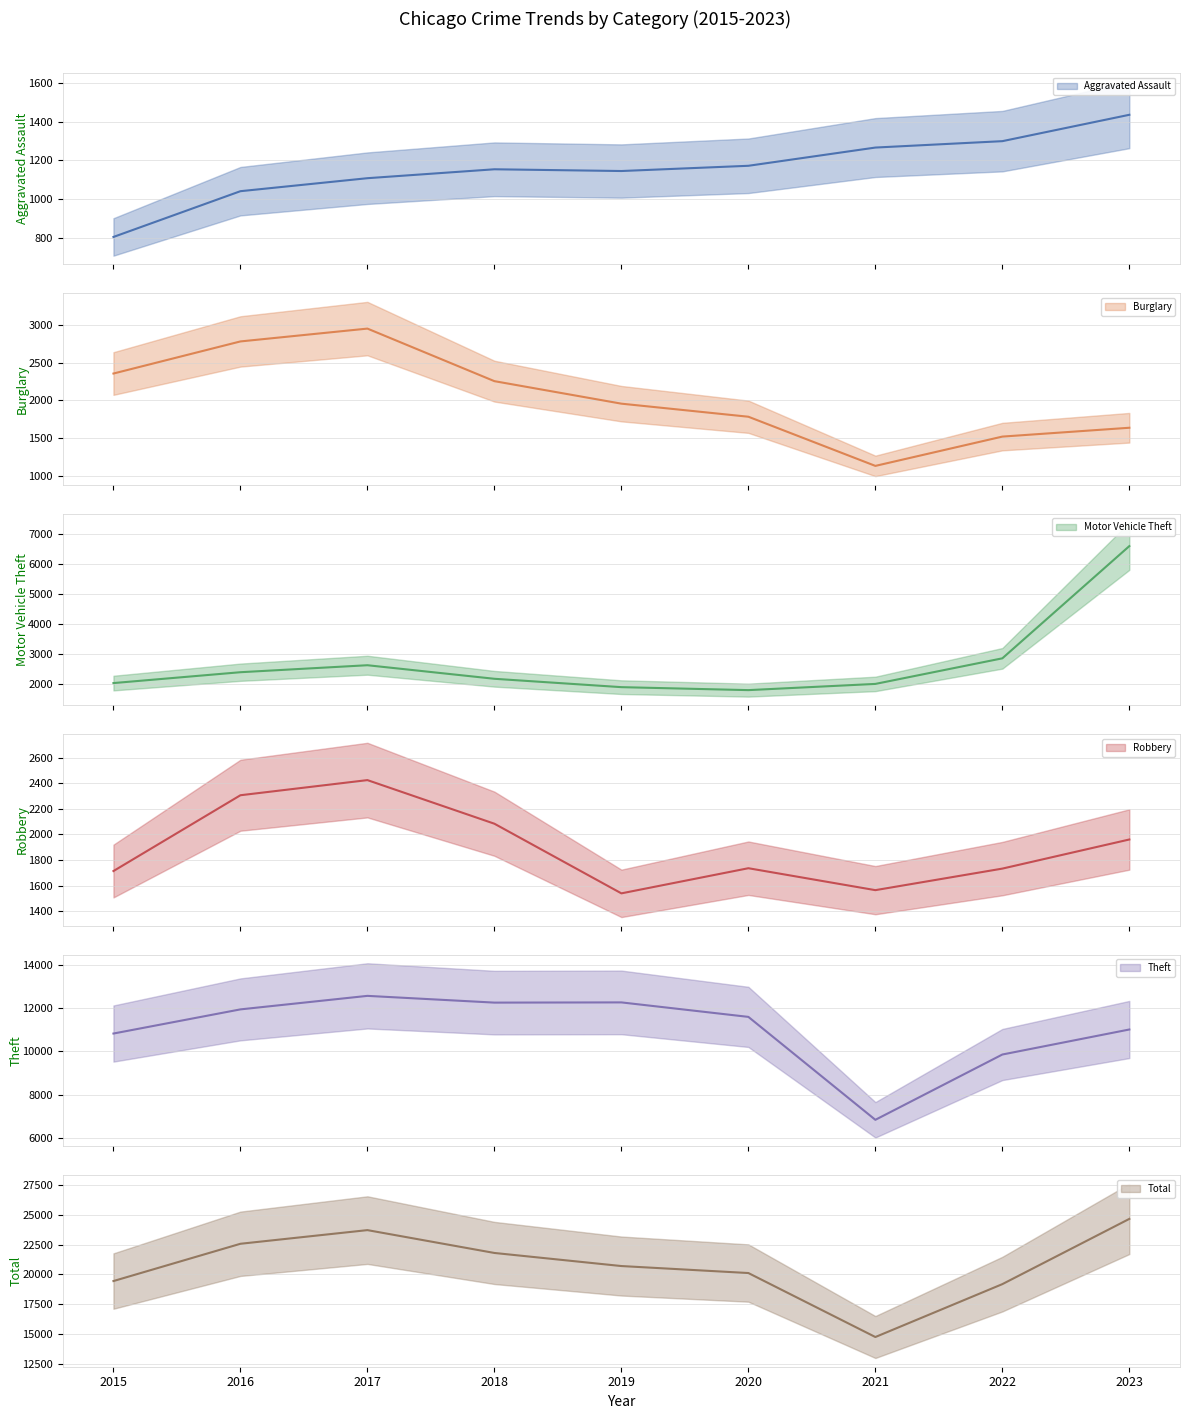

What are all the series names shown in the legend?

Aggravated Assault, Burglary, Motor Vehicle Theft, Robbery, Theft, Total